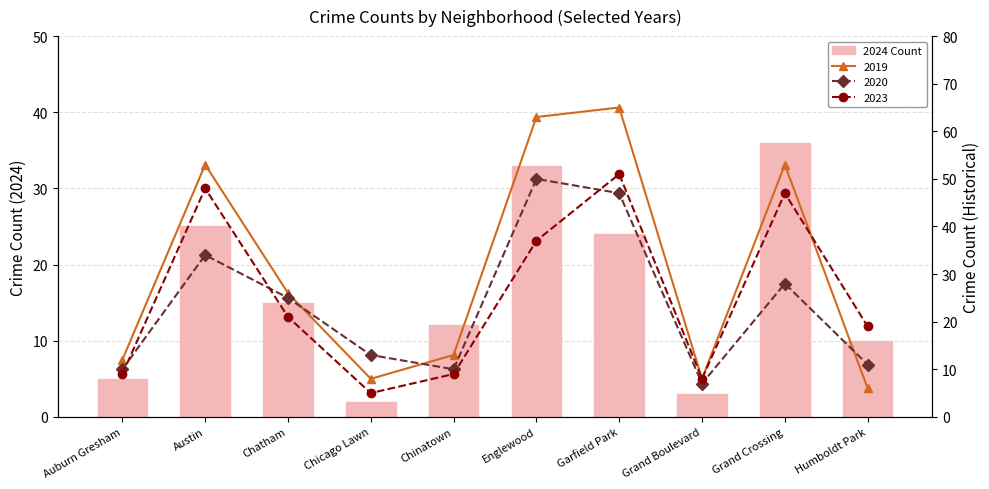

How many values are below 15?

5